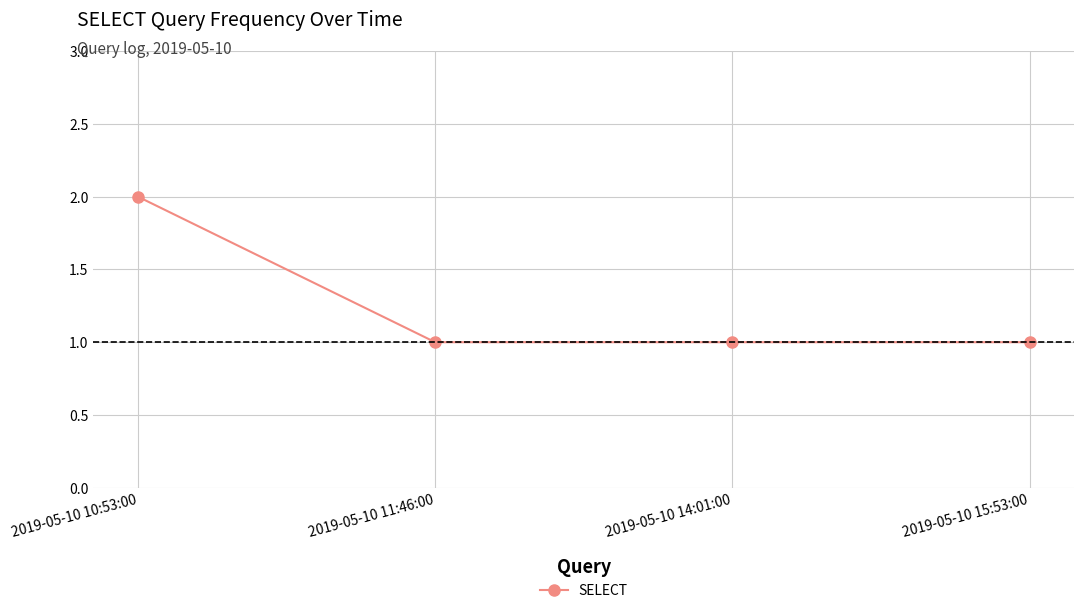

Reading left to right, what are all the values shown in this chart?

2019-05-10 10:53:00=2	2019-05-10 11:46:00=1	2019-05-10 14:01:00=1	2019-05-10 15:53:00=1